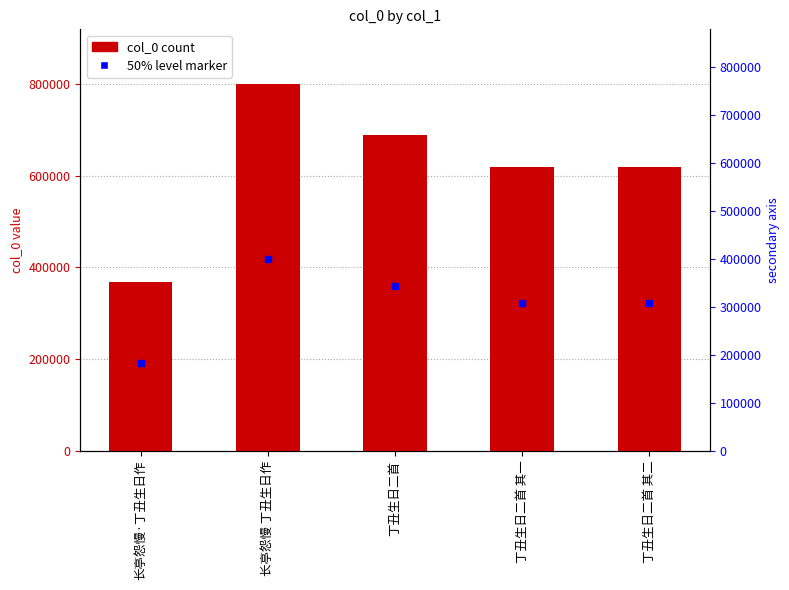

Reading left to right, list all the values displayed in this chart.

367570	798918	688886	618310	618311